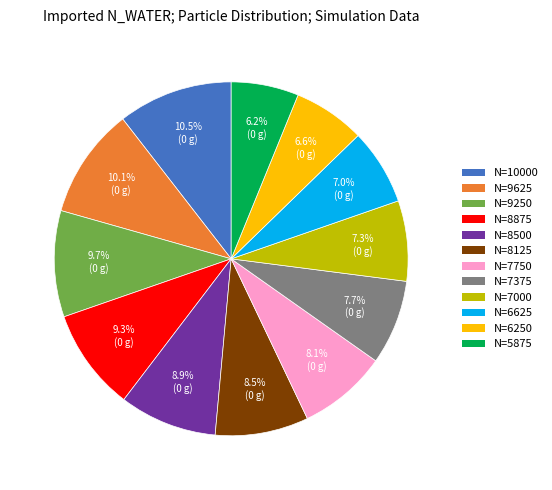

Count the number of slices in the pie.

12